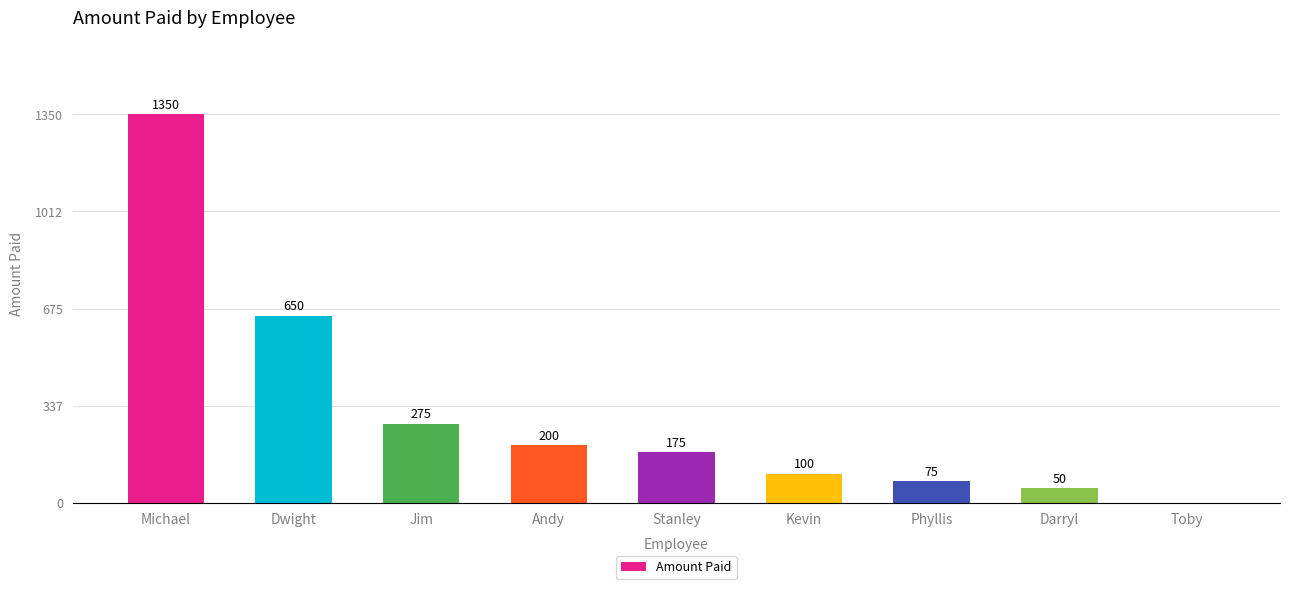

What is the sum of all values?

2875